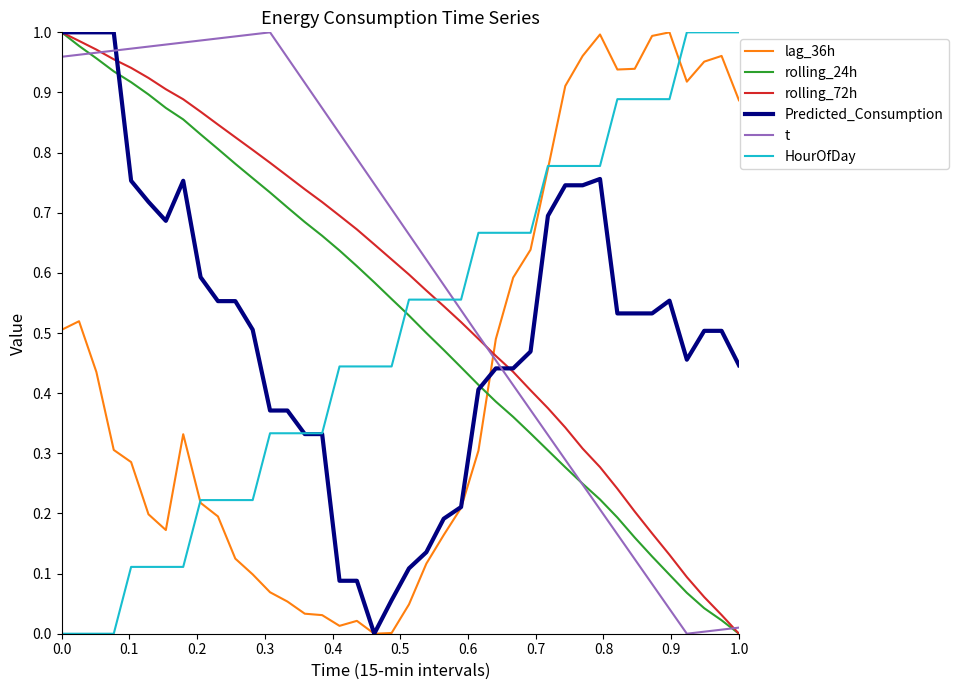

Which series ends up on top after the final intersection of Predicted_Consumption and rolling_24h?

Predicted_Consumption